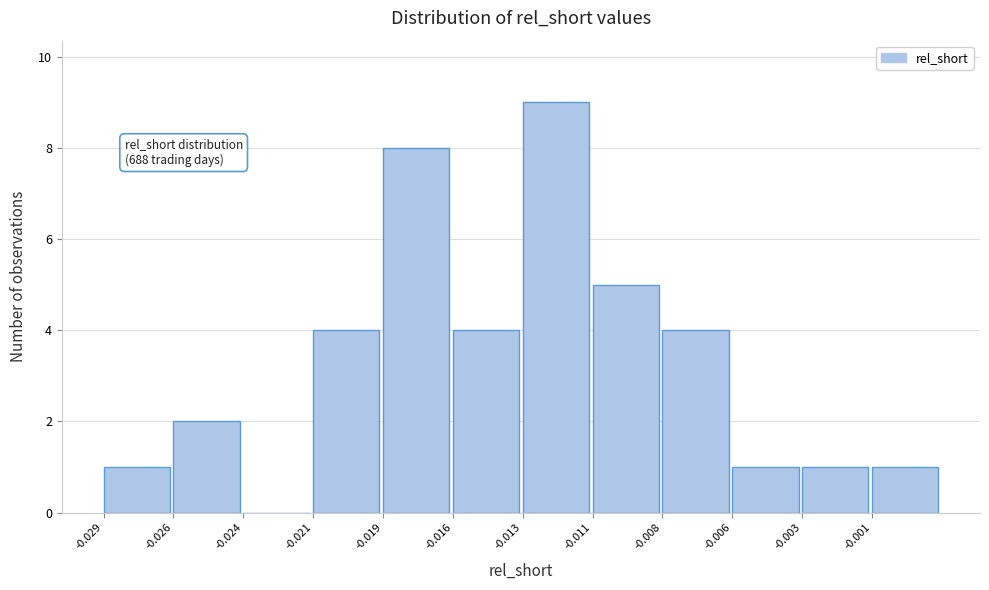

Reading right to left, extract all data points from this chart.

-0.001=1	-0.003=1	-0.006=1	-0.008=4	-0.011=5	-0.013=9	-0.016=4	-0.019=8	-0.021=4	-0.024=0	-0.026=2	-0.029=1